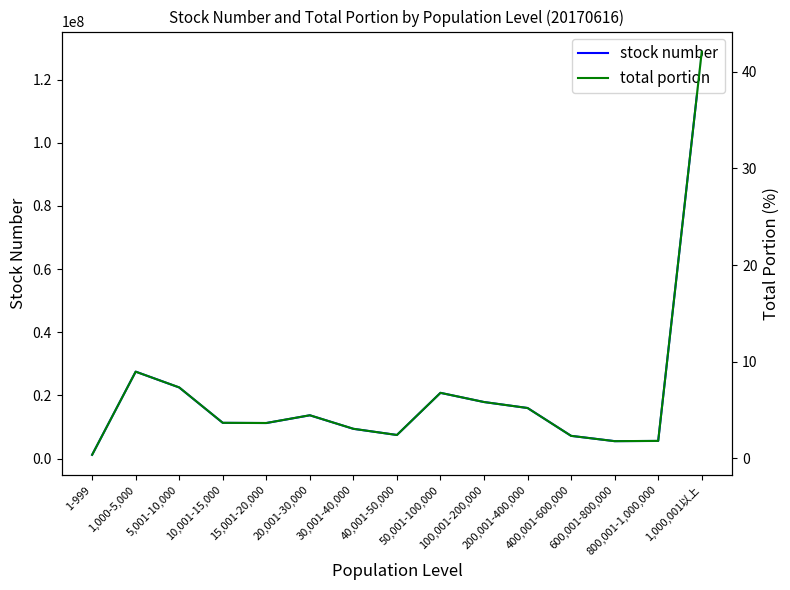

What are all the series names shown in the legend?

stock number, total portion